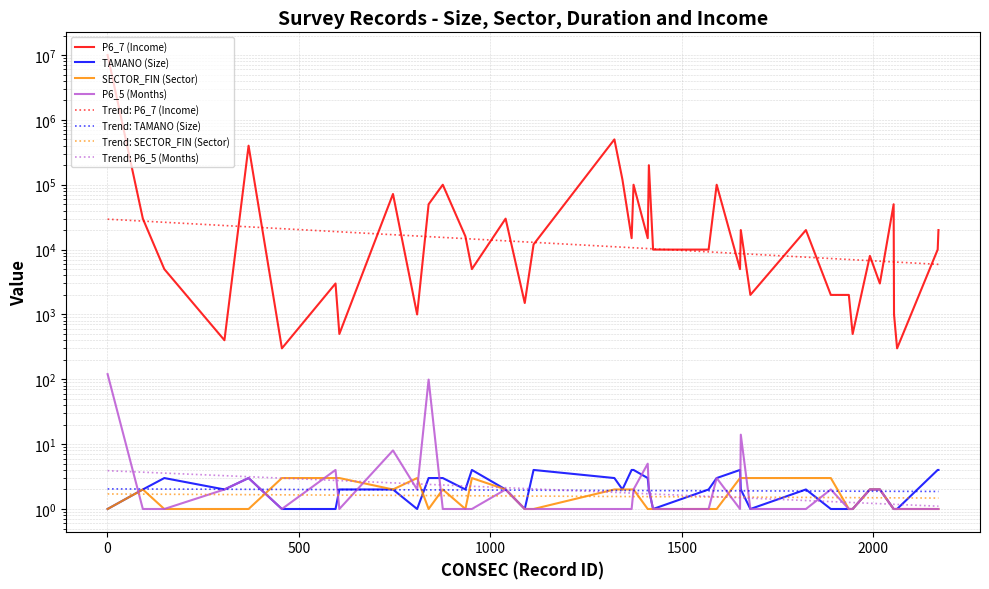

Is it true that P6_5 (Months) equals 2 at 93?

False